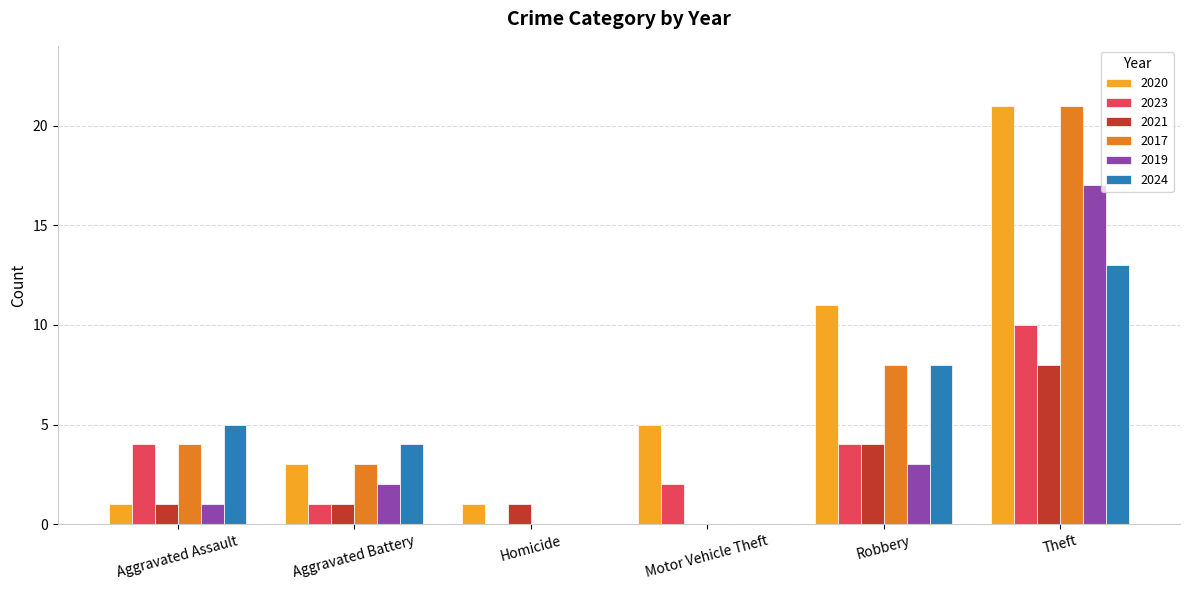

What is the highest value of the 2017 series?

21